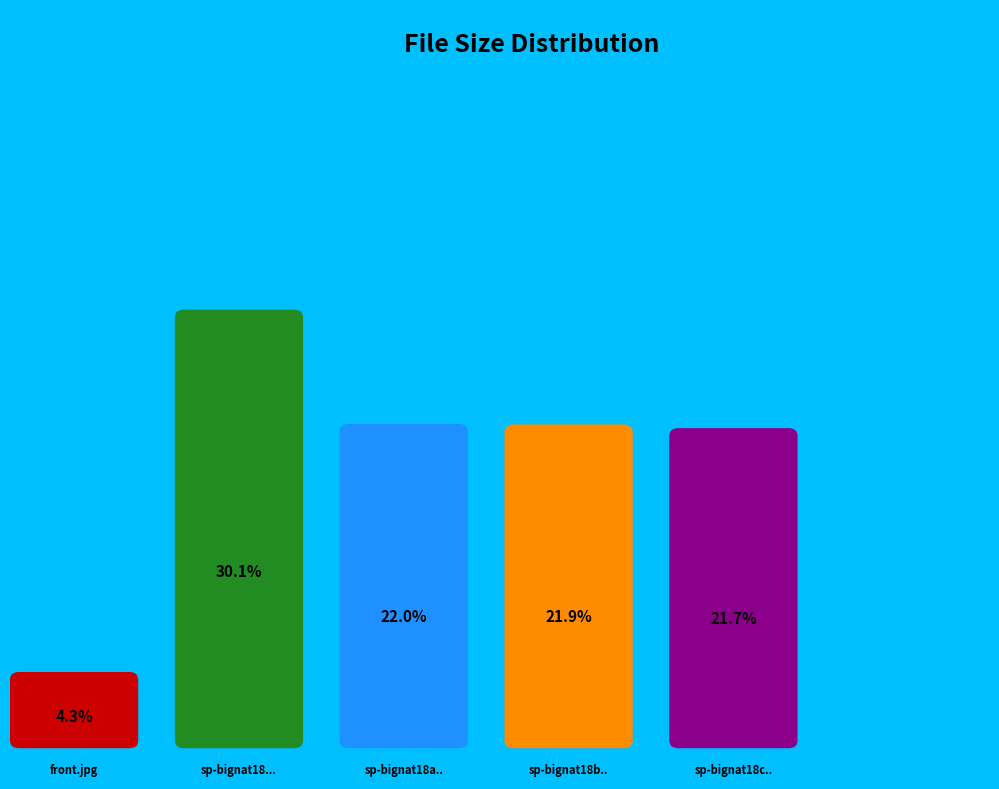

To the nearest percent, what percentage of the pie is front.jpg?

4%